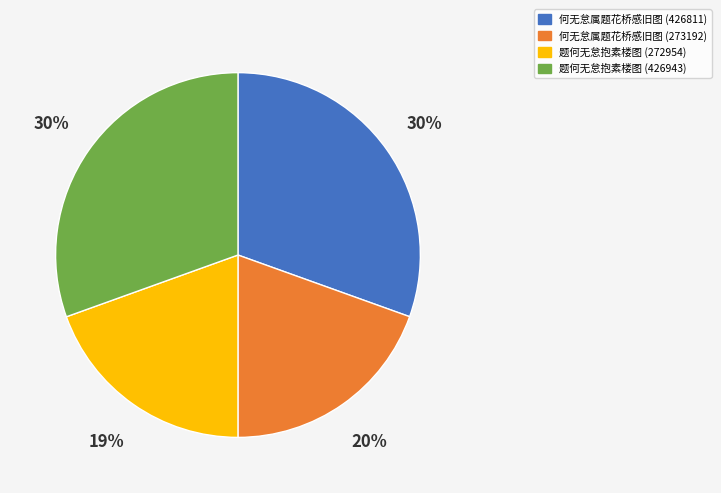

The 何无怠属题花桥感旧图 (426811) slice represents 19% of the pie. True or false?

False